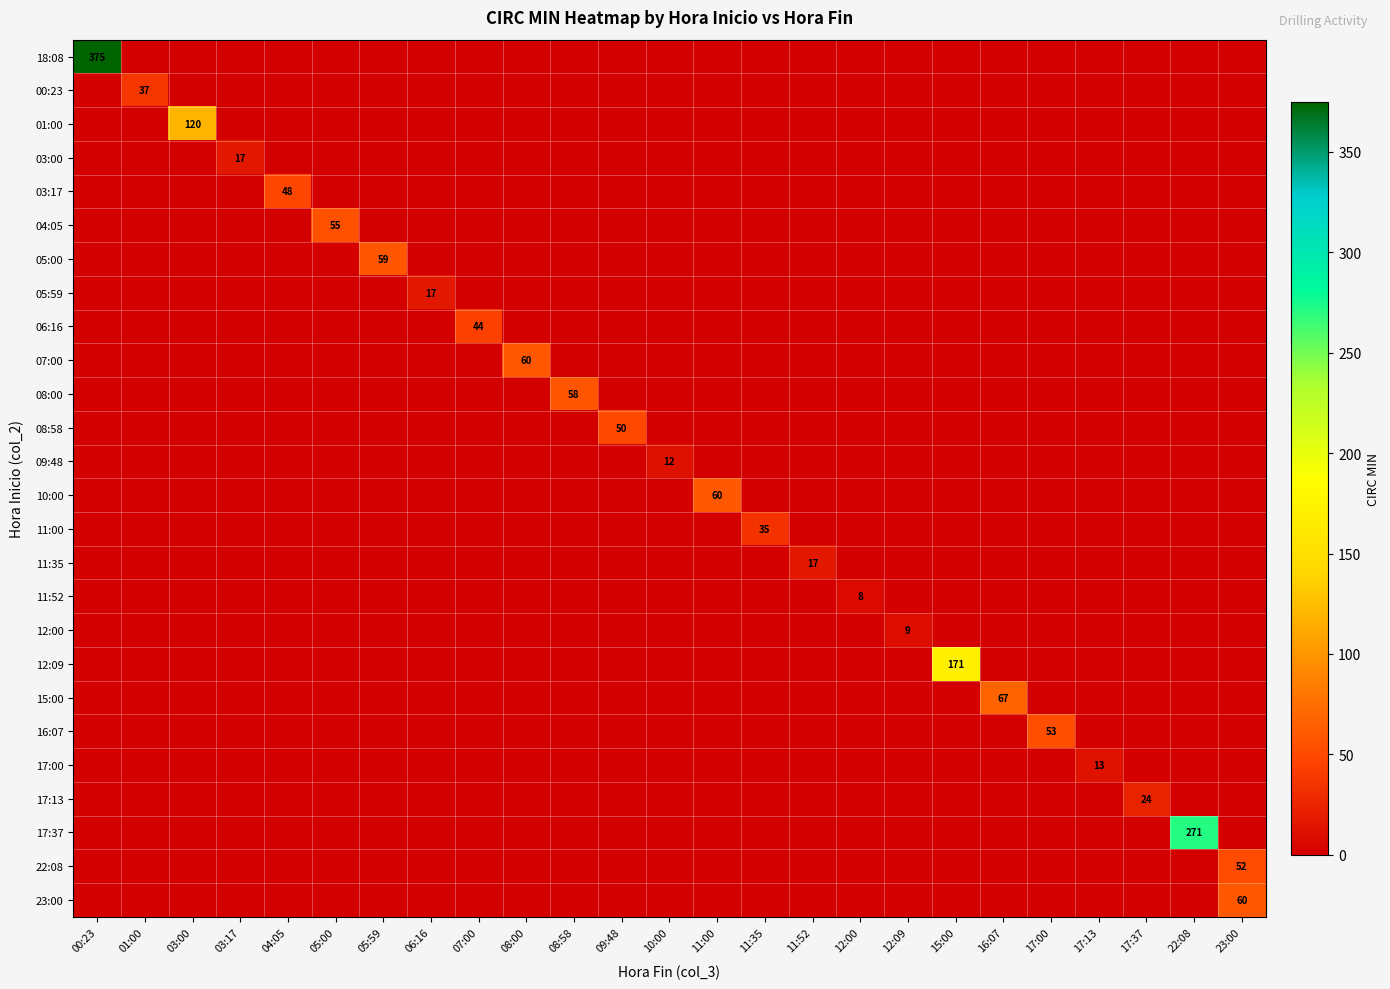

Which has a higher value, 08:58 or 07:00?

08:58